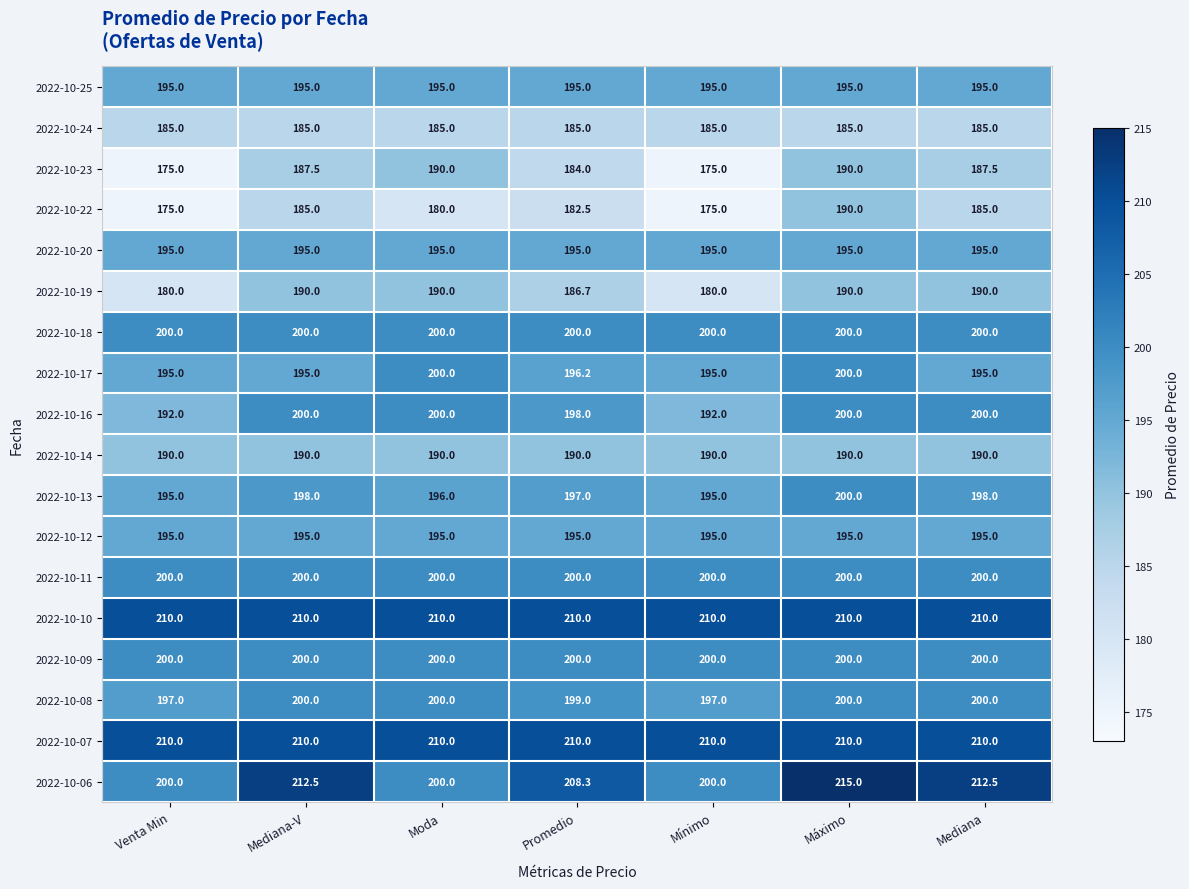

At which category is the sum across all series the highest?

Máximo